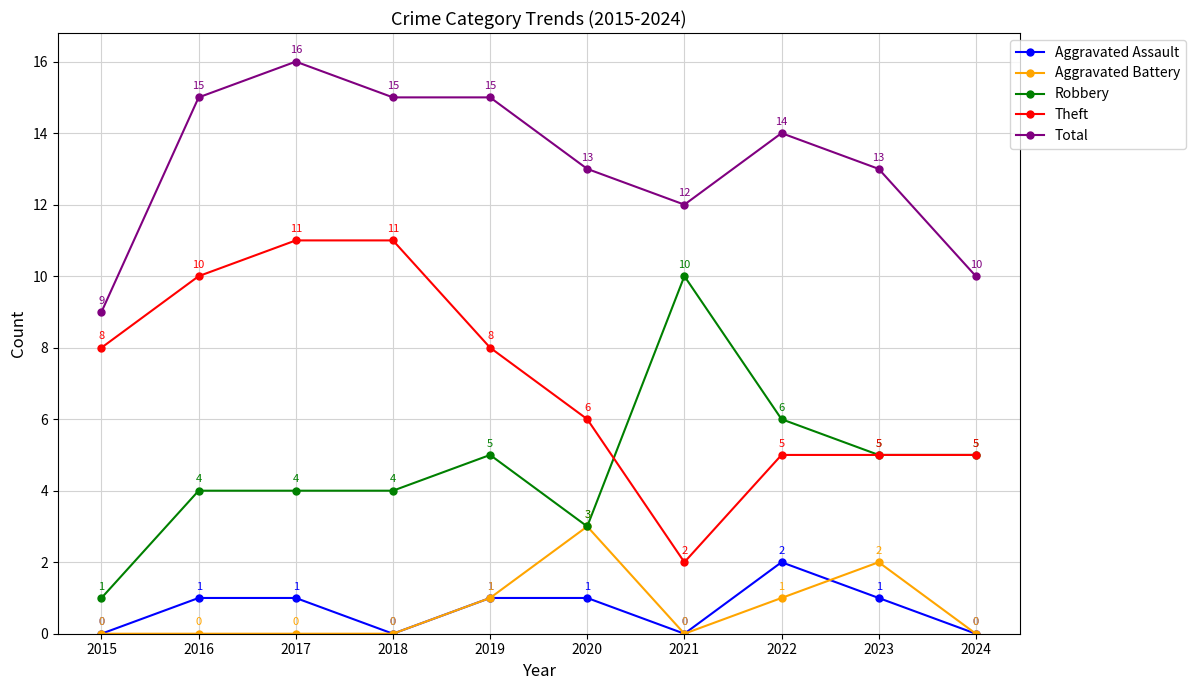

Reading left to right, extract all data points from this chart.

Aggravated Assault: 2015=0	2016=1	2017=1	2018=0	2019=1	2020=1	2021=0	2022=2	2023=1	2024=0
Aggravated Battery: 2015=0	2016=0	2017=0	2018=0	2019=1	2020=3	2021=0	2022=1	2023=2	2024=0
Robbery: 2015=1	2016=4	2017=4	2018=4	2019=5	2020=3	2021=10	2022=6	2023=5	2024=5
Theft: 2015=8	2016=10	2017=11	2018=11	2019=8	2020=6	2021=2	2022=5	2023=5	2024=5
Total: 2015=9	2016=15	2017=16	2018=15	2019=15	2020=13	2021=12	2022=14	2023=13	2024=10